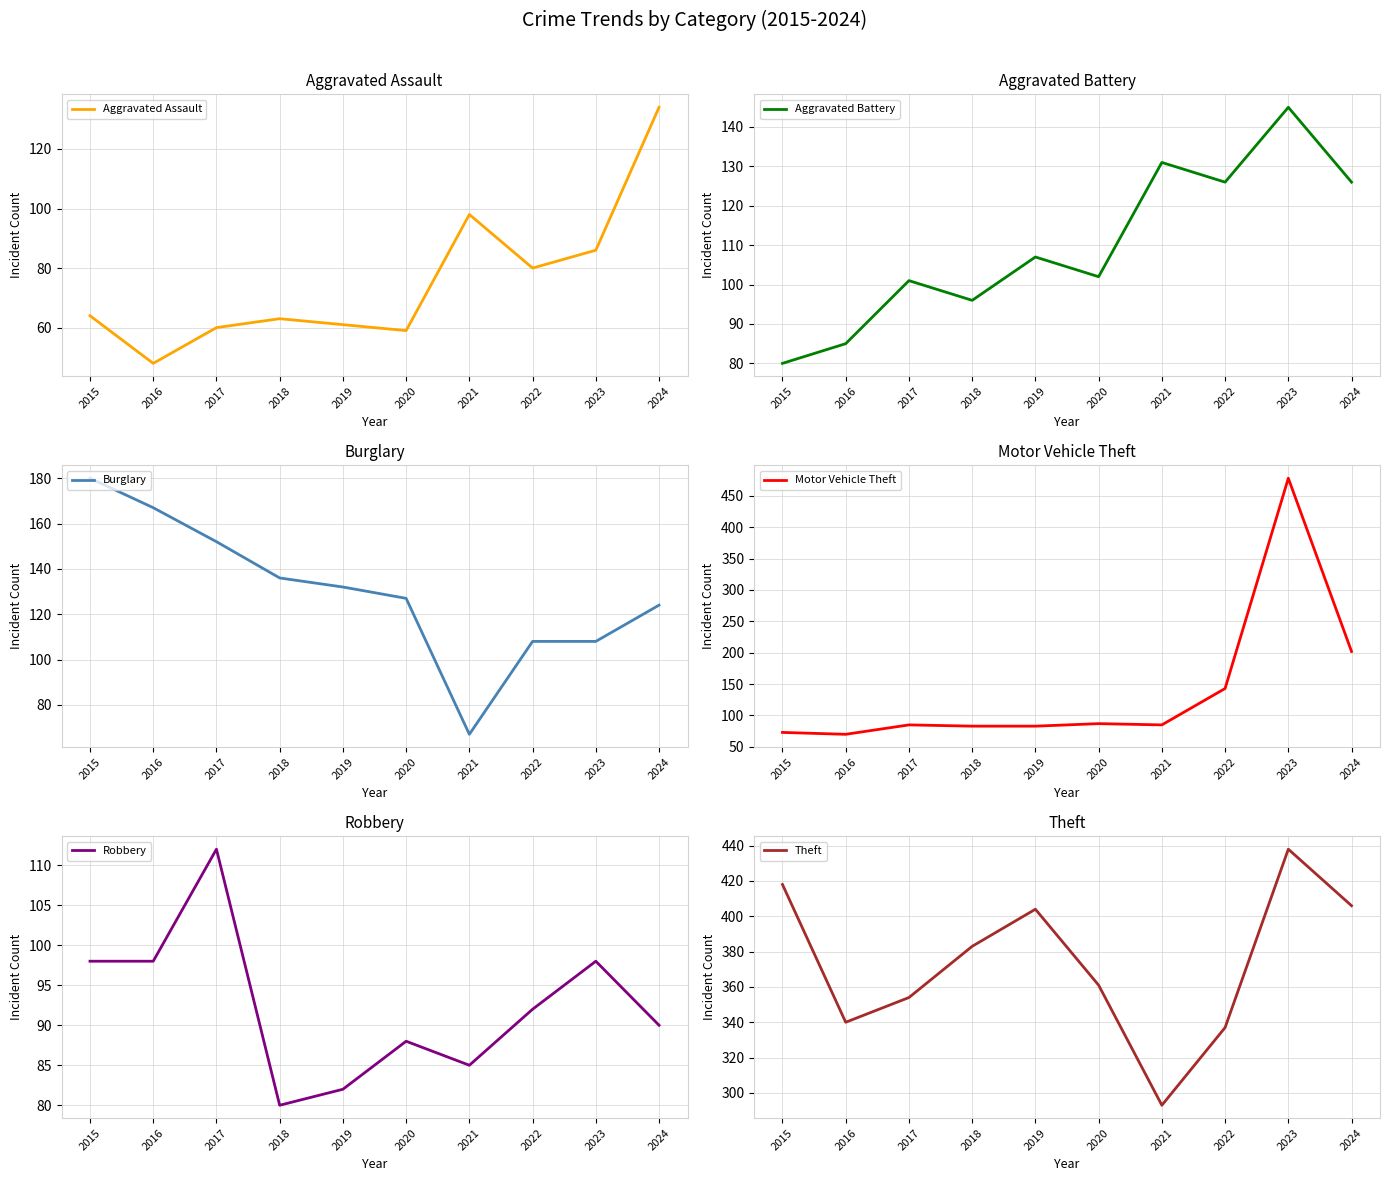

How many data points in Aggravated Battery are less than 107?

5